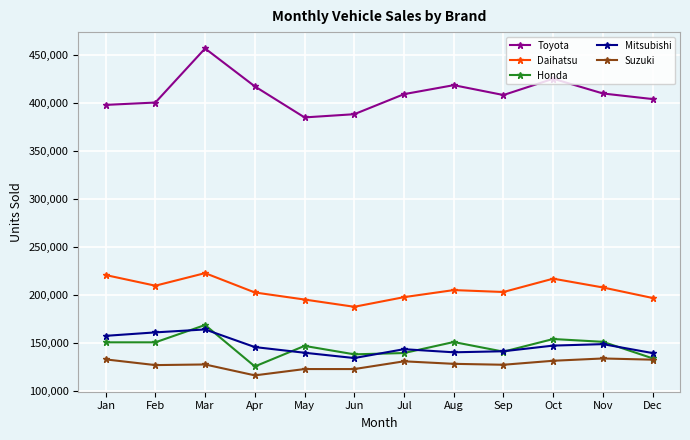

Which series has the widest spread of values?

Toyota